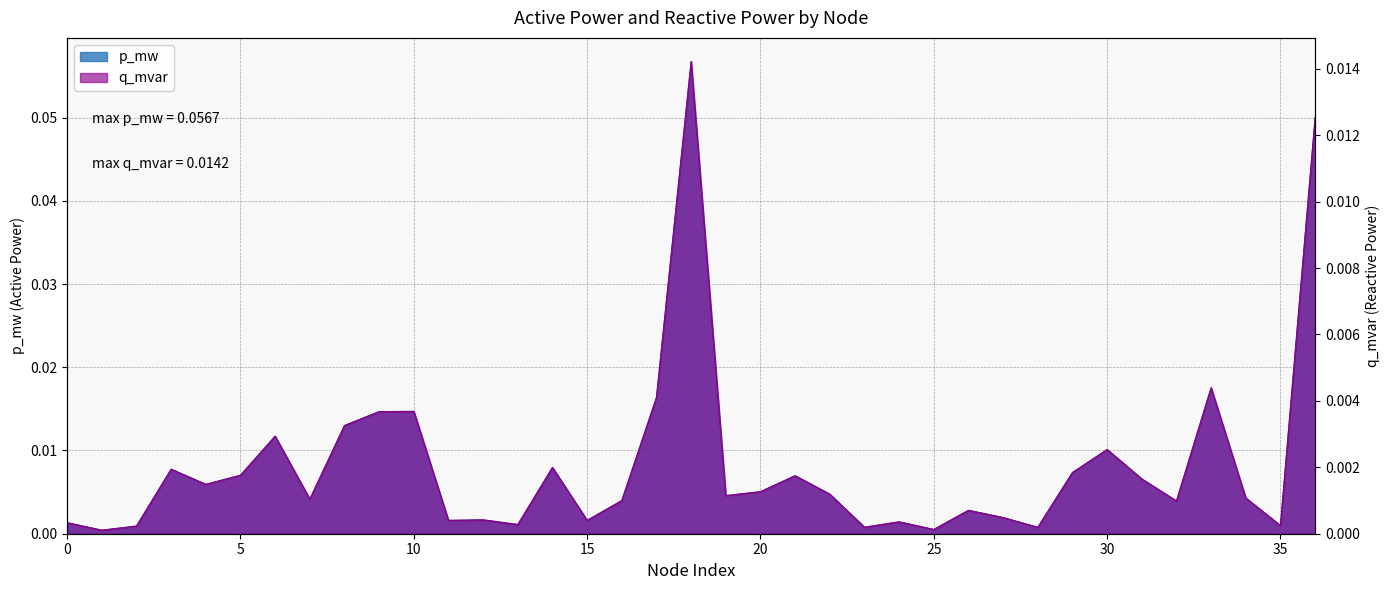

Rank the series by their maximum value, from lowest to highest.

q_mvar, p_mw